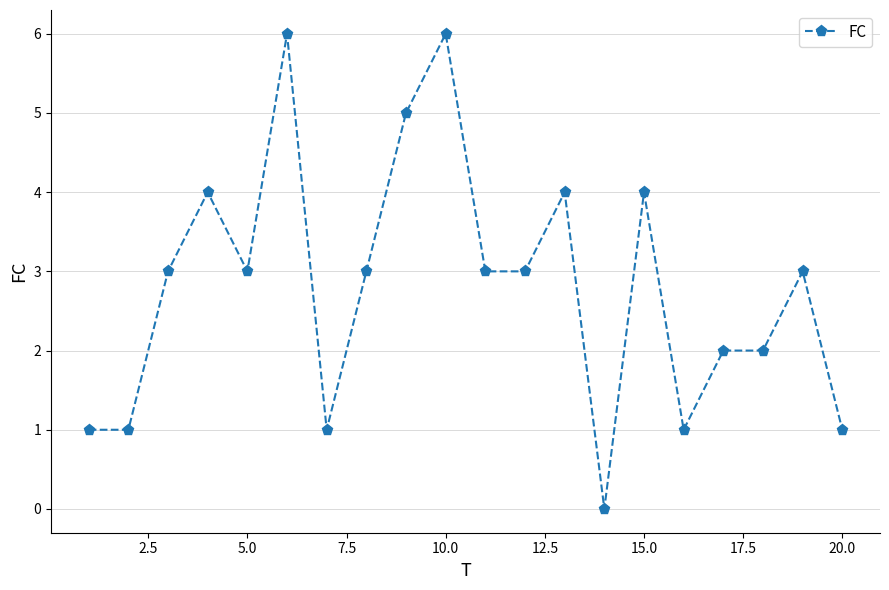

True or false: there are more than 0 points higher than both neighbors.

True